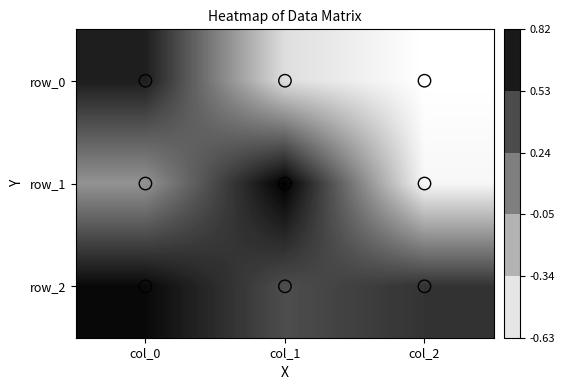

What is the difference between the row_1 values at col_0 and col_2?

0.6